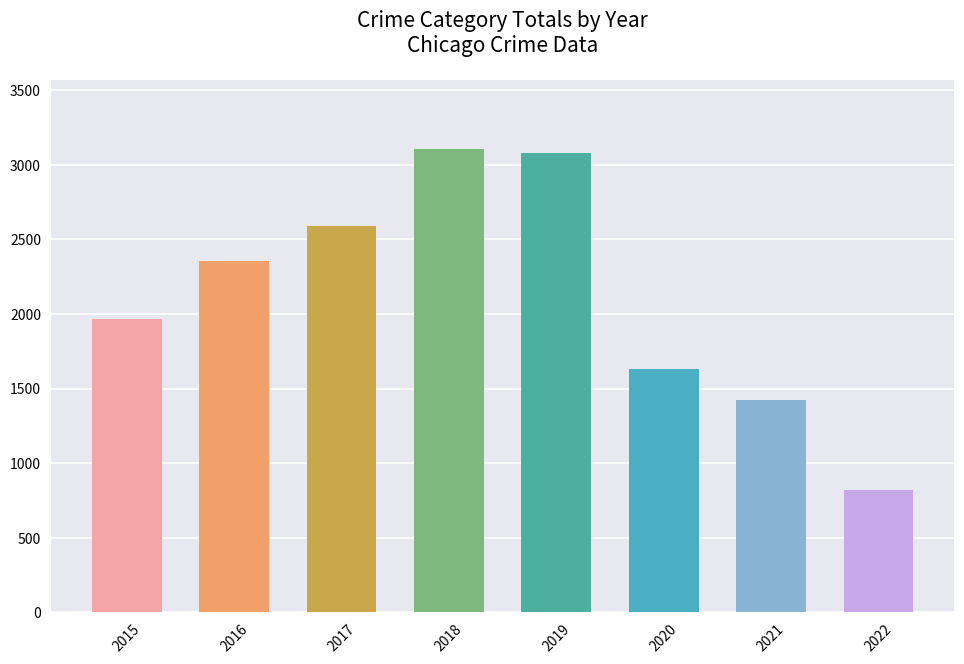

Is it true that the value at 2015 is 1062?

False